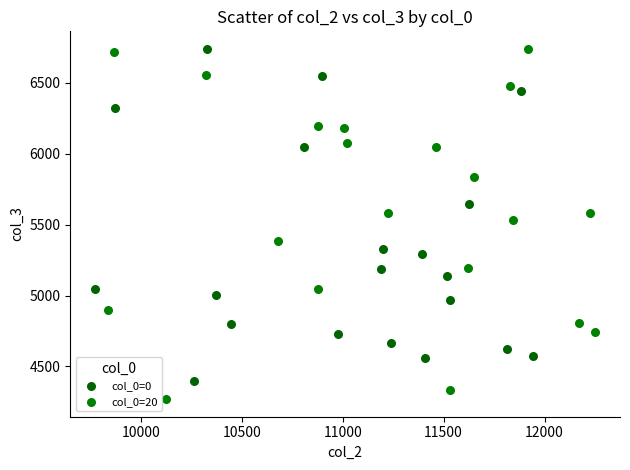

Which series has the widest spread of Y values?

col_0=20